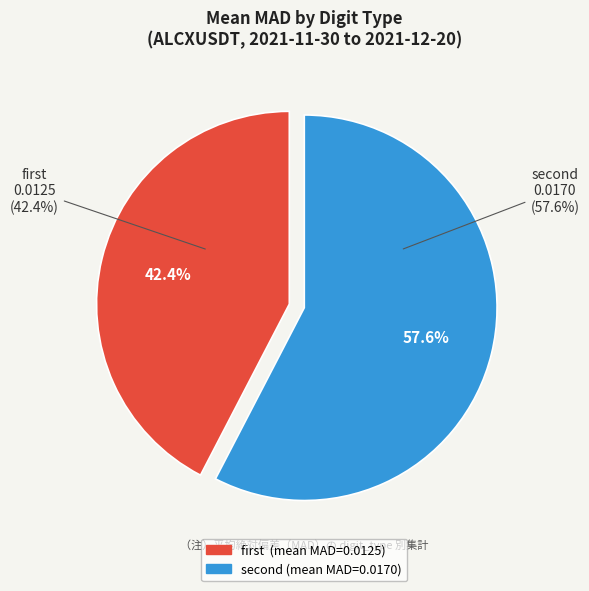

How many segments does this pie chart have?

2